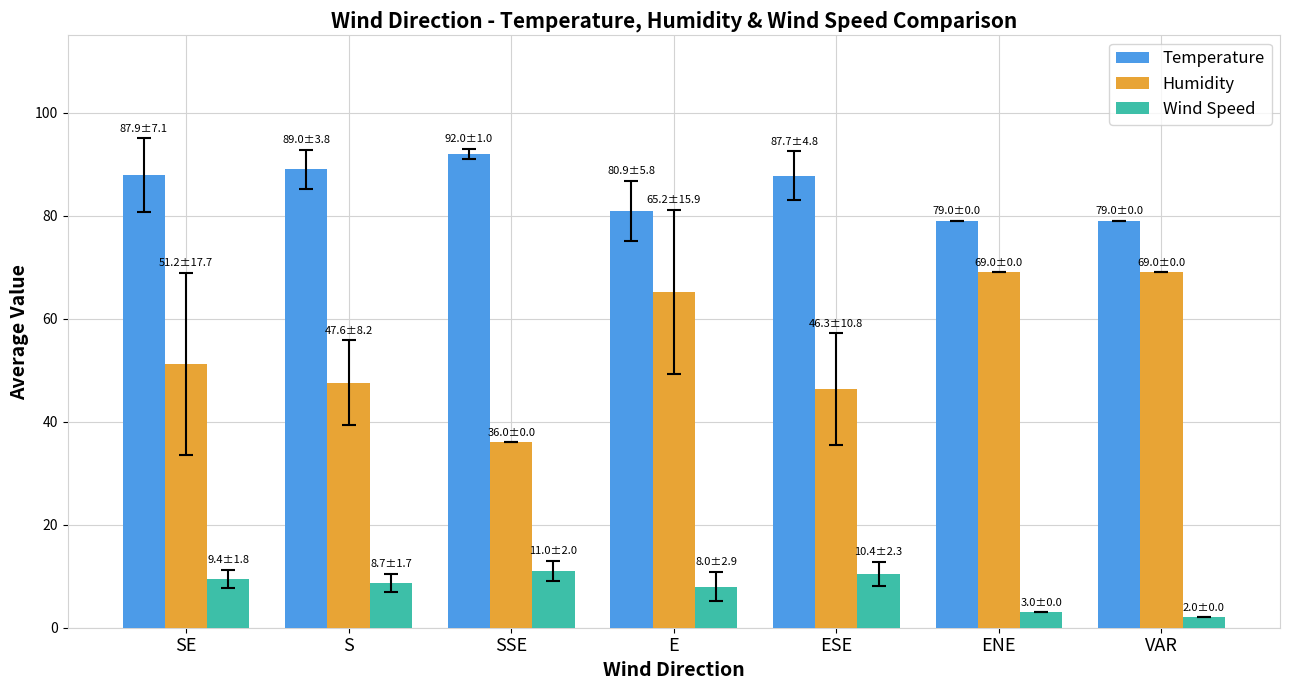

Which category has the lowest value across all series?

VAR